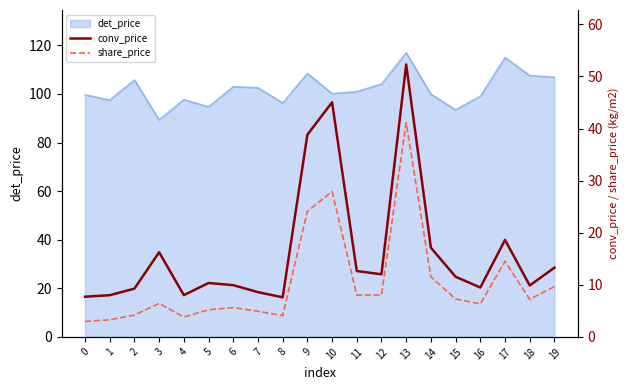

Which category has the lowest value in the det_price series?

3